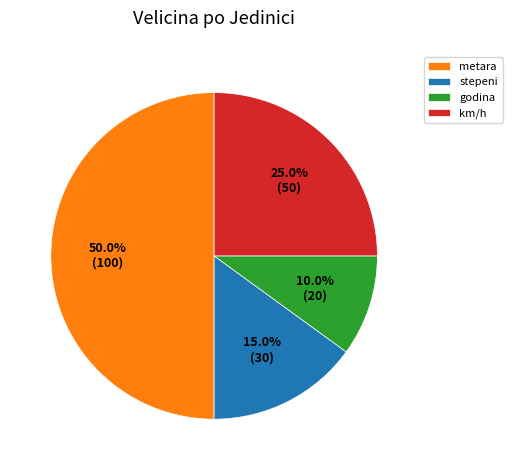

Combined, do godina and stepeni account for over 50%?

No